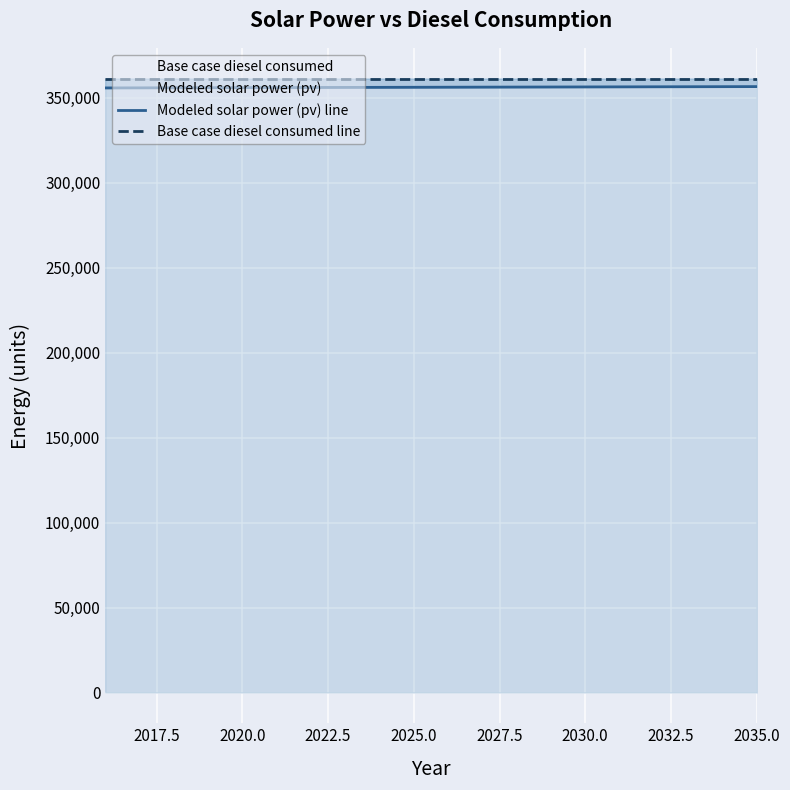

Read the Modeled solar power (pv) line value at 2035.0.

356205.1